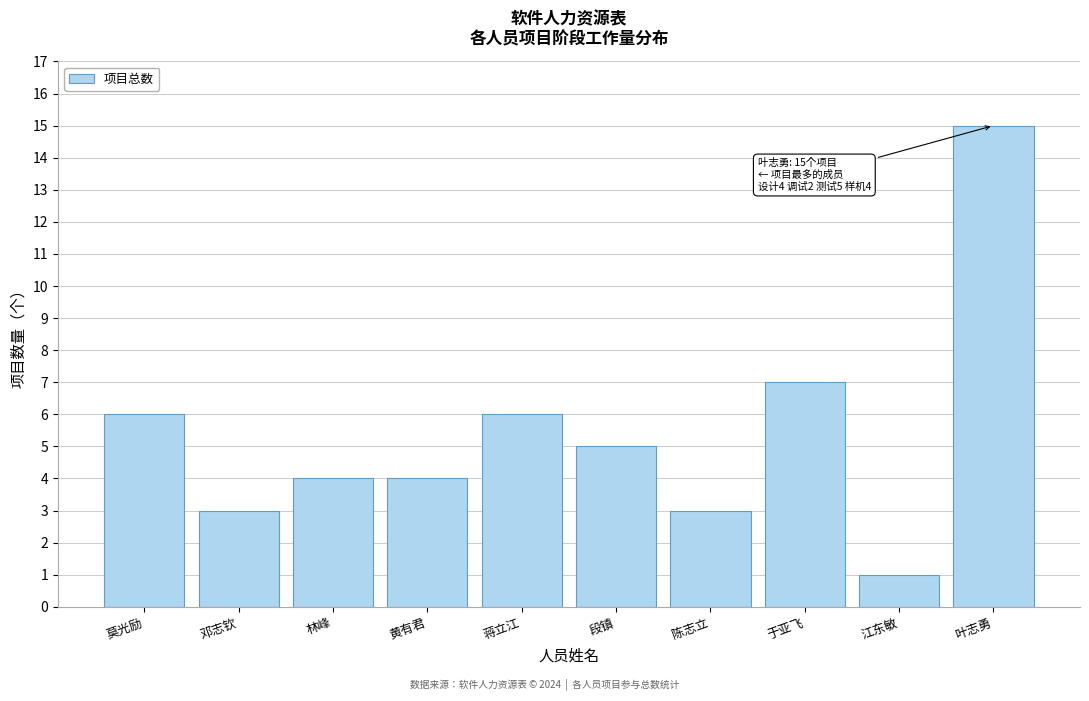

Reading right to left, list all the values displayed in this chart.

叶志勇=15	江东敏=1	于亚飞=7	陈志立=3	段镇=5	蒋立江=6	黄有君=4	林峰=4	邓志钦=3	莫光励=6